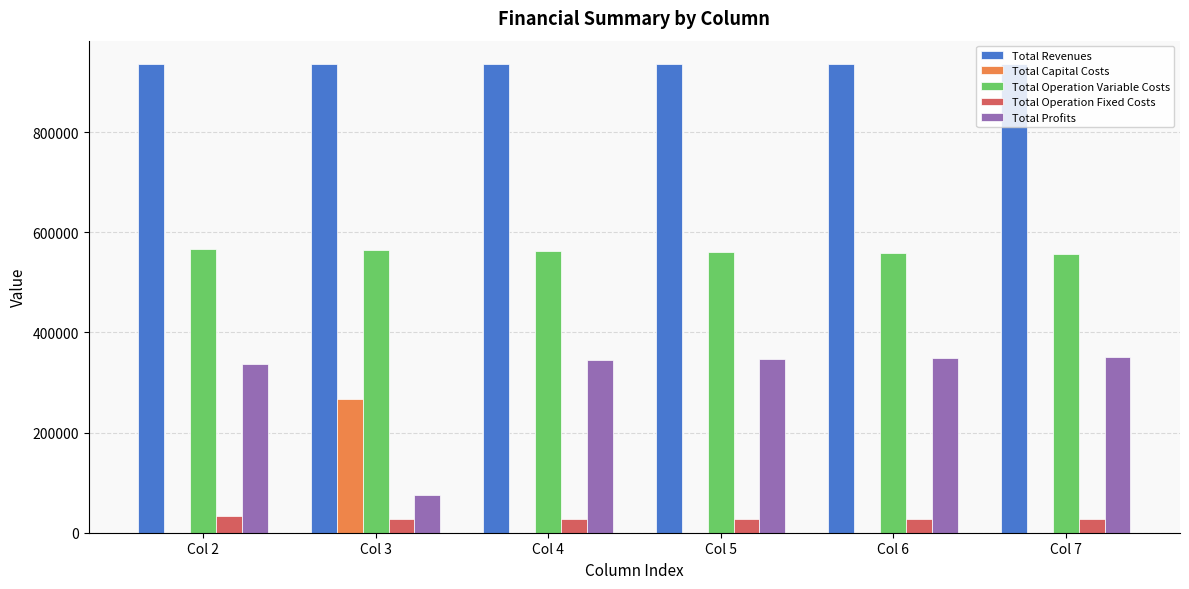

The value of Total Profits at Col 2 is 131441.7. True or false?

False